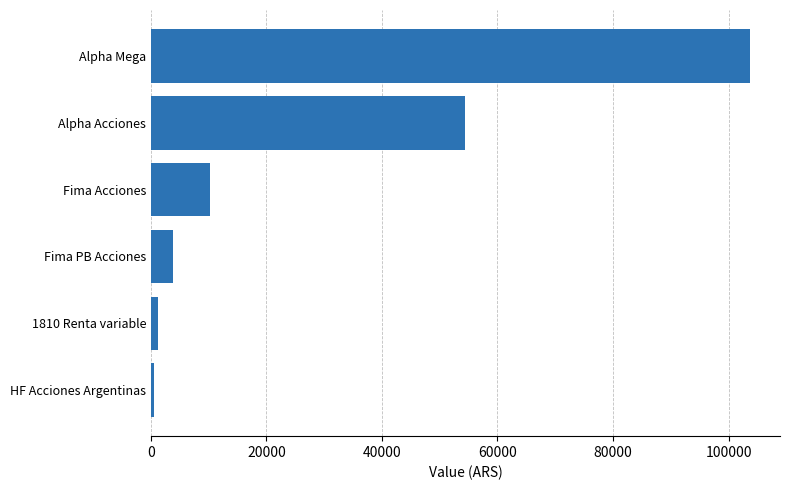

Which label corresponds to the largest value in the chart?

Alpha Mega